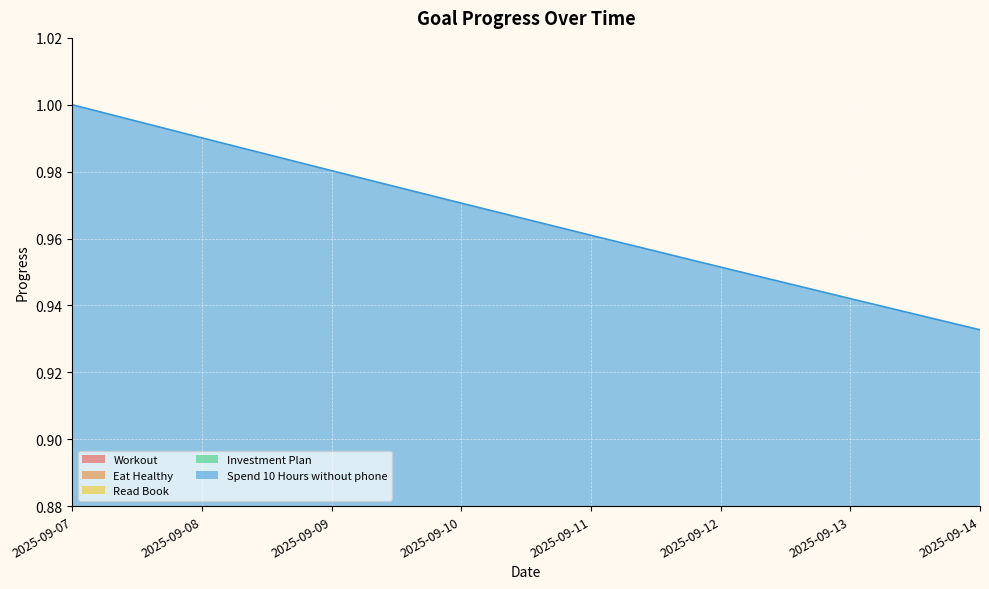

Rank the categories by Investment Plan value from lowest to highest.

2025-09-14, 2025-09-13, 2025-09-12, 2025-09-11, 2025-09-10, 2025-09-09, 2025-09-08, 2025-09-07